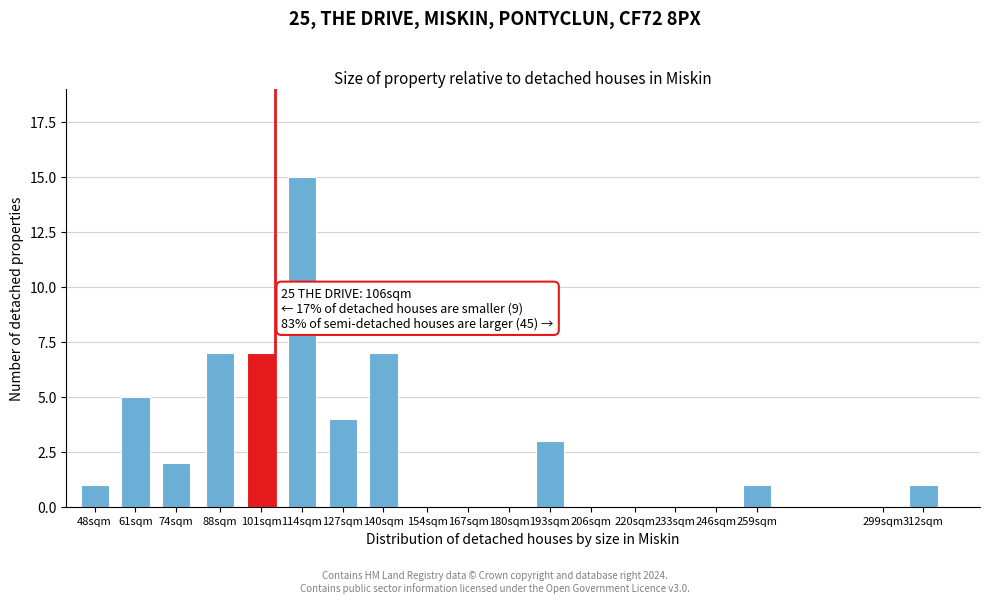

Reading right to left, what are all the values shown in this chart?

312sqm=1	299sqm=0	259sqm=1	246sqm=0	233sqm=0	220sqm=0	206sqm=0	193sqm=3	180sqm=0	167sqm=0	154sqm=0	140sqm=7	127sqm=4	114sqm=15	101sqm=7	88sqm=7	74sqm=2	61sqm=5	48sqm=1